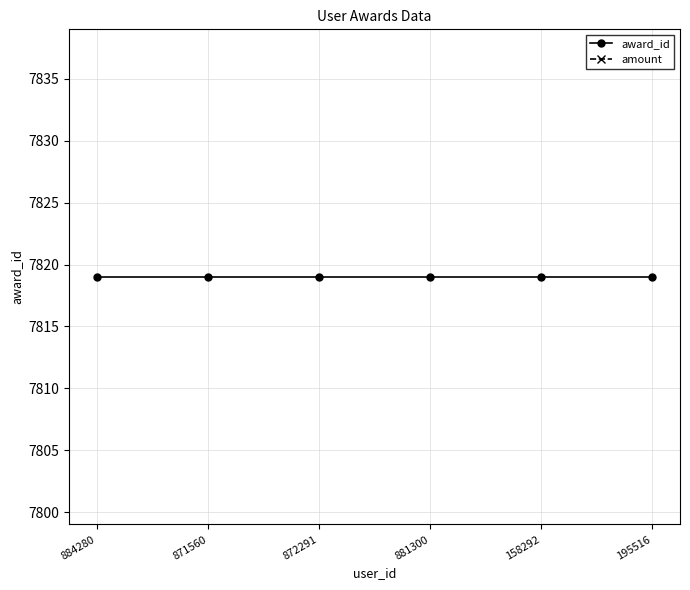

True or false: award_id and amount intersect in this chart.

False